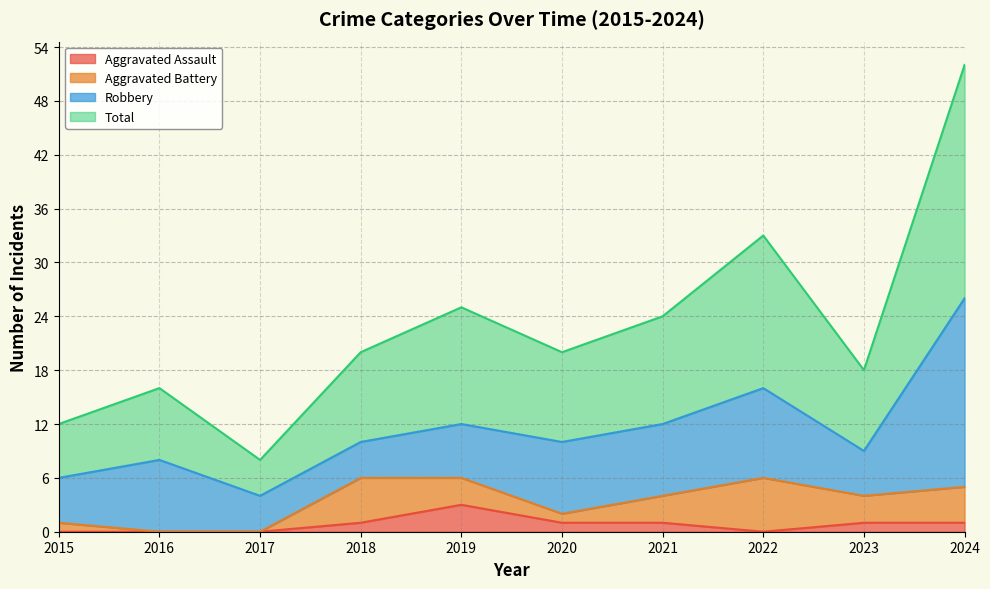

True or false: Aggravated Assault has more than 0 interior local peaks.

True